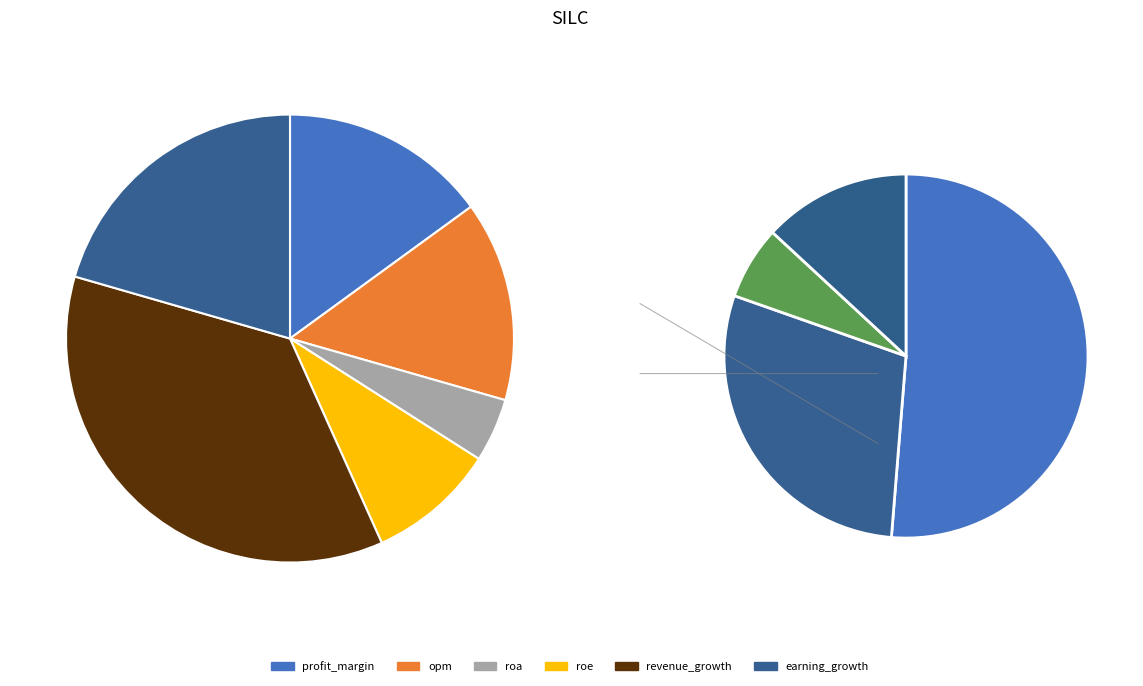

Does any single category account for the majority?

No